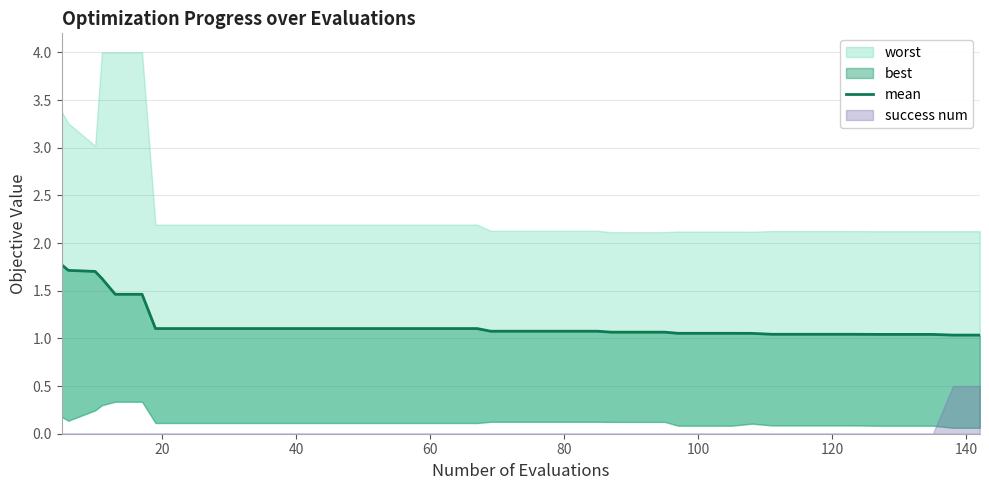

What is the difference between the maximum and second lowest values?

0.7